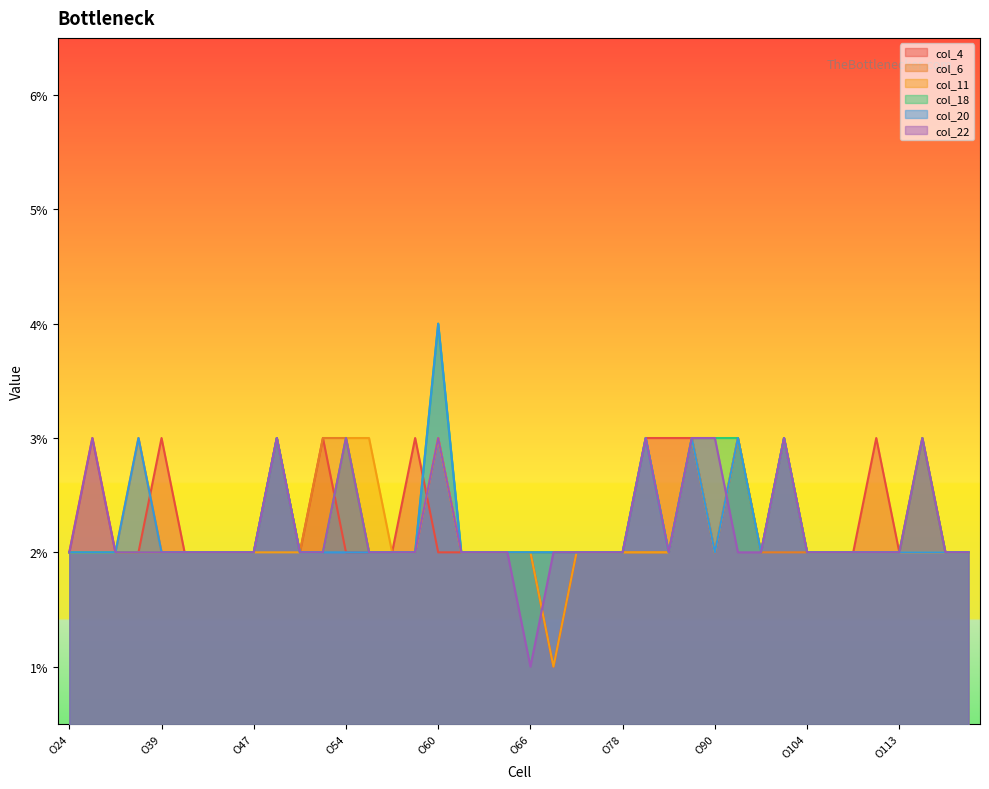

True or false: col_4 and col_18 cross at least once.

True